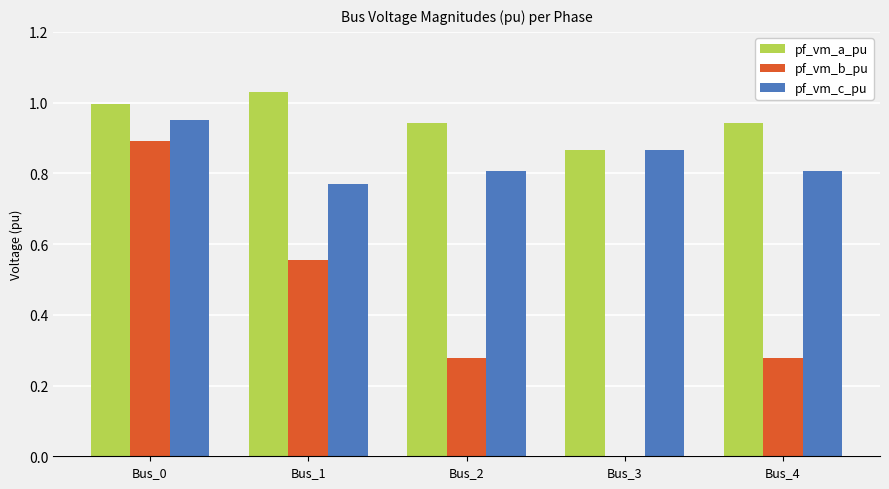

Is the value of pf_vm_b_pu at Bus_3 greater than the value of pf_vm_c_pu at Bus_3?

No